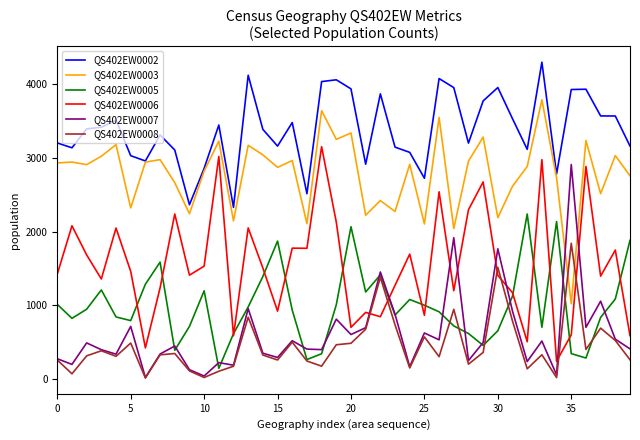

Which series ends up on top after the final intersection of QS402EW0005 and QS402EW0006?

QS402EW0005